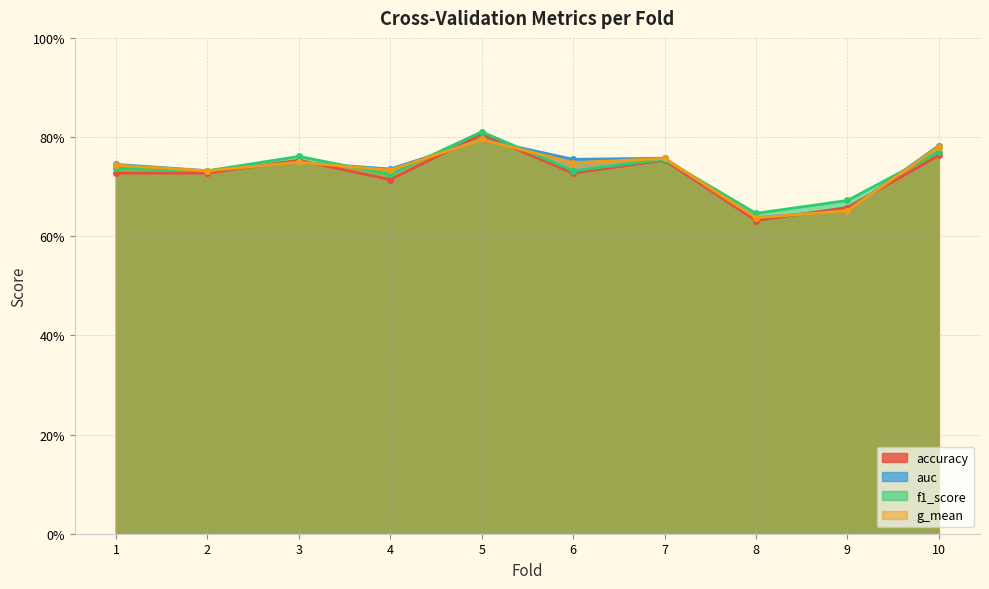

What is the difference between the auc values at 3 and 8?

0.1